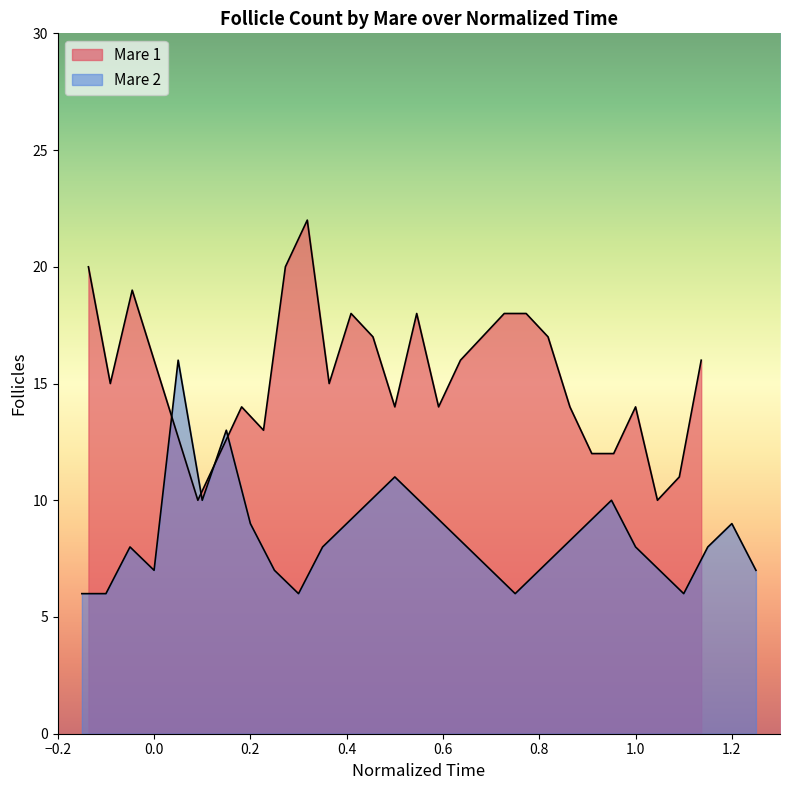

How many intersections are there between follicles_2 and follicles_1?

2